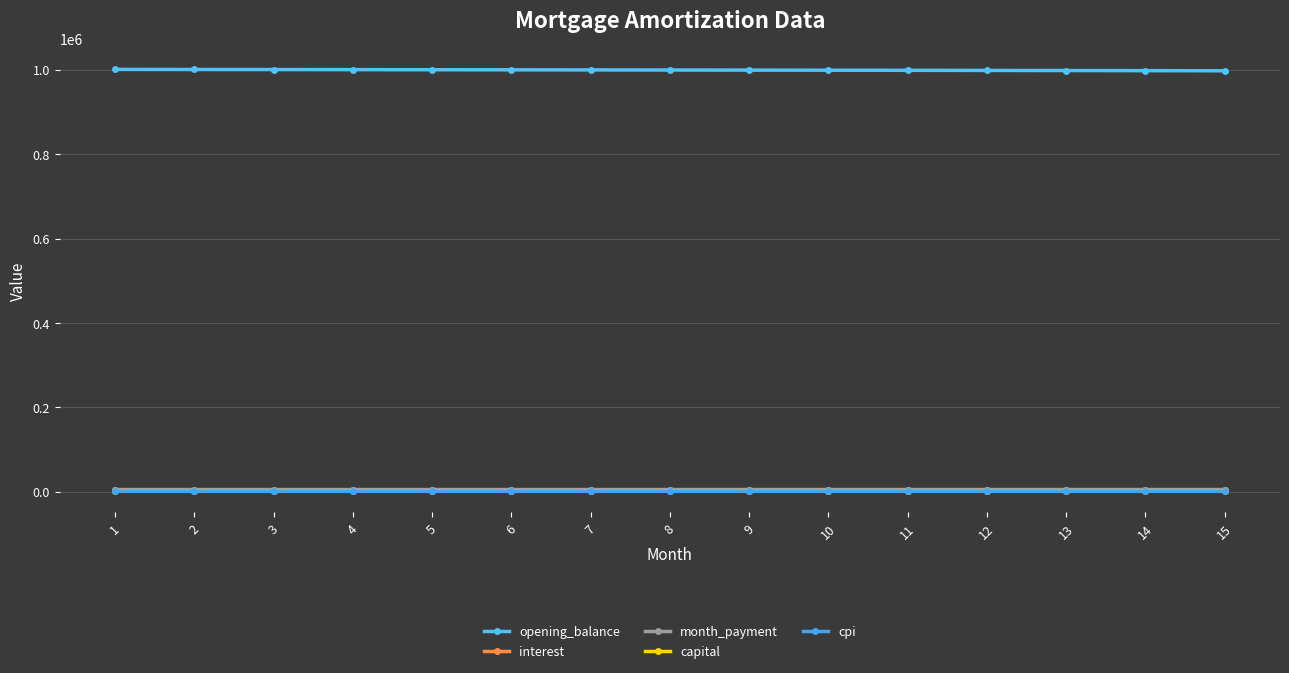

At which label is cpi closest to 1247?

11